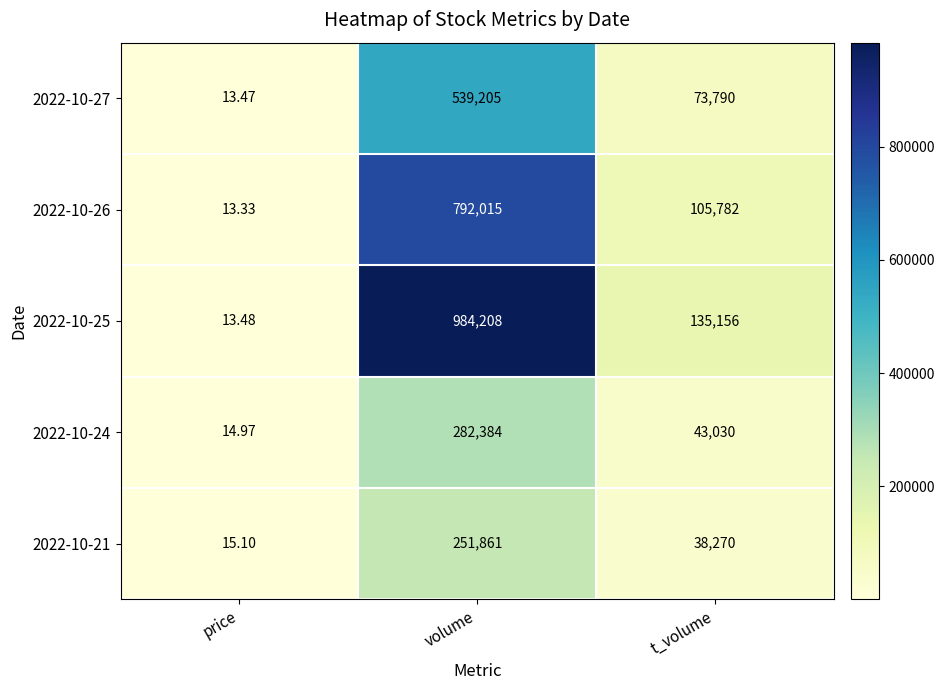

How many values in the 2022-10-21 series are below 38270?

1